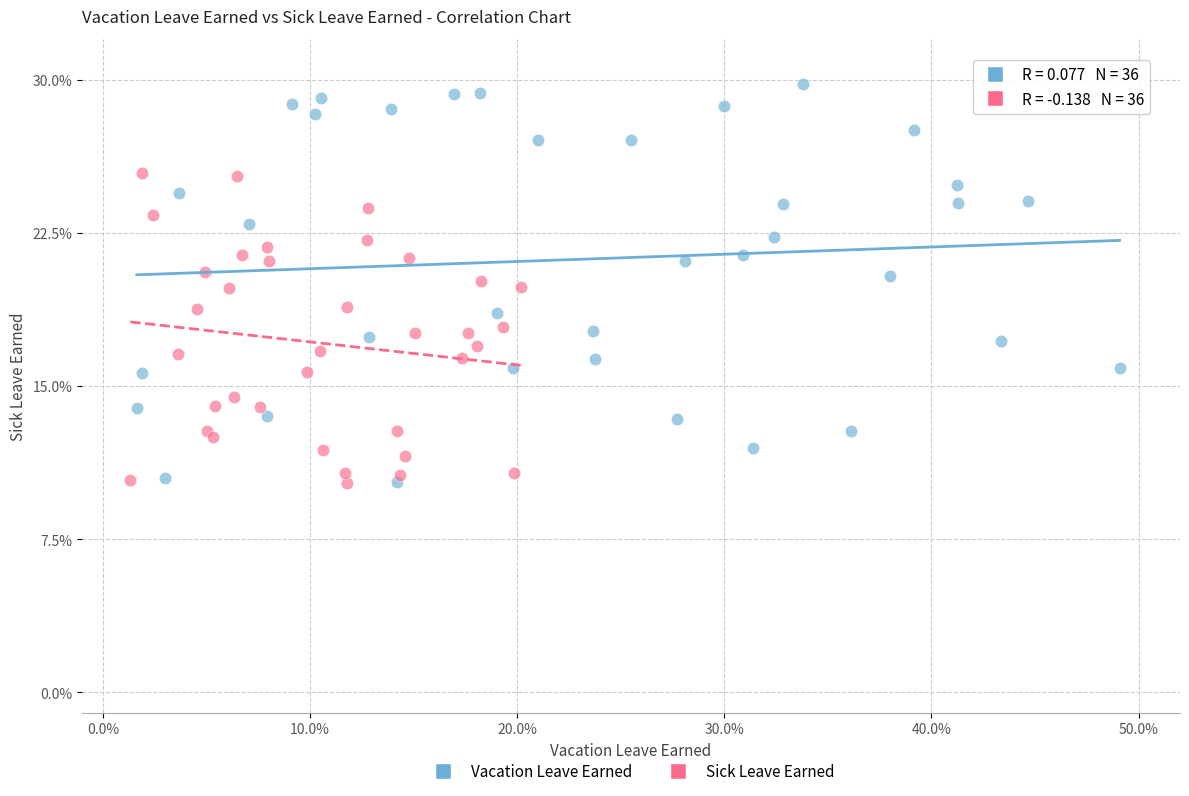

Which series has the largest Y range (max minus min)?

Vacation Leave Earned